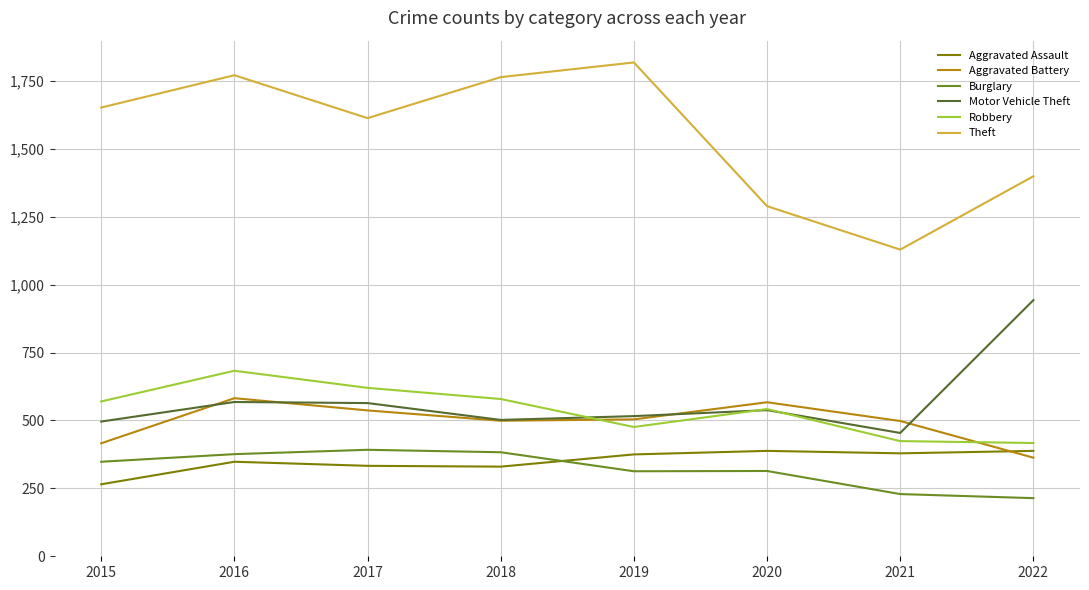

What is the difference between the maximum and minimum values in the Robbery series?

266